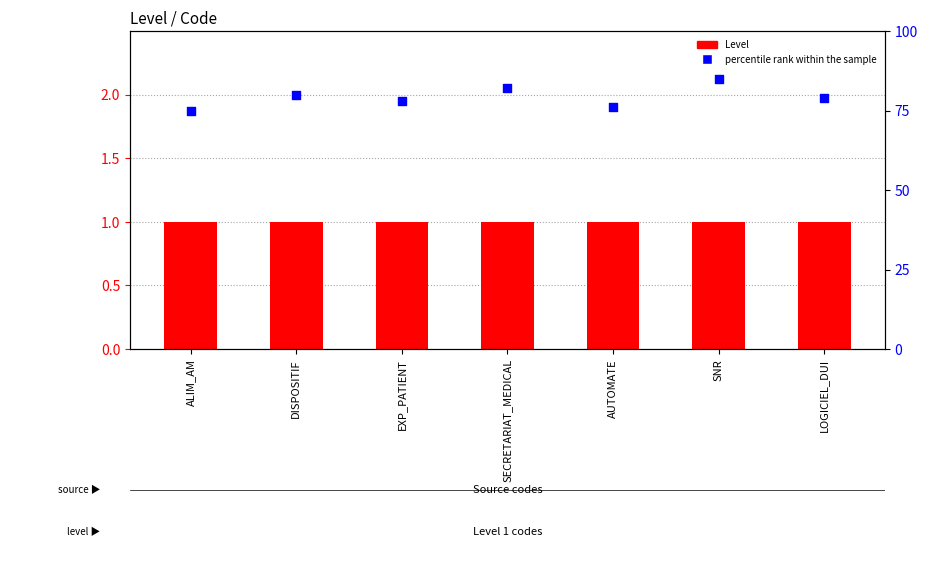

Which series contains the highest Y value?

percentile rank within the sample